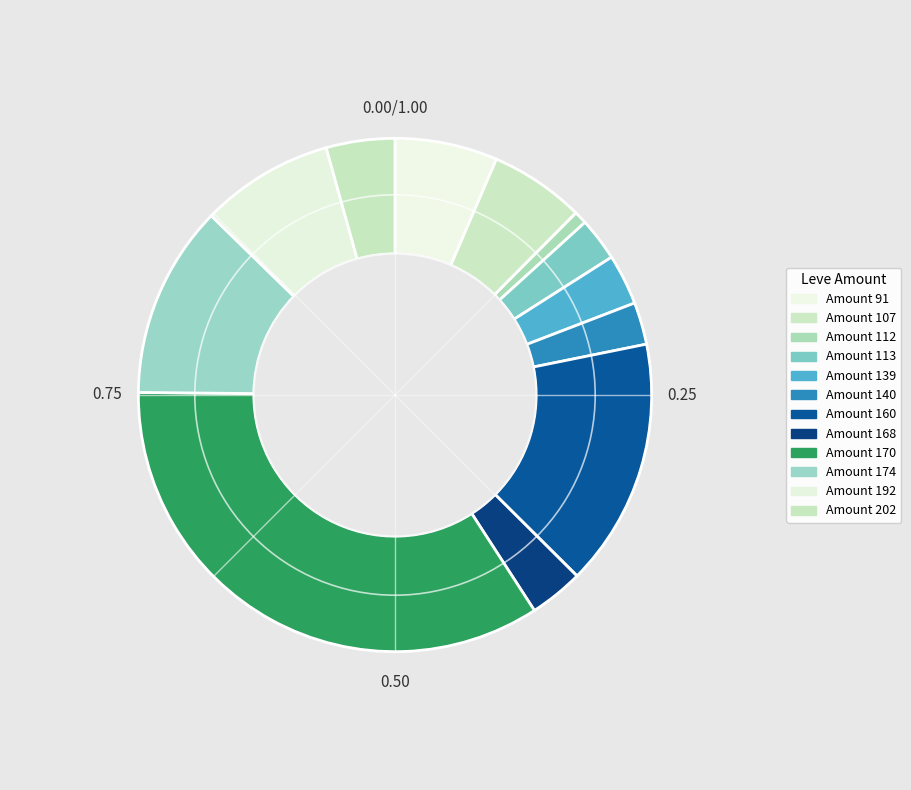

Count the number of slices in the pie.

12